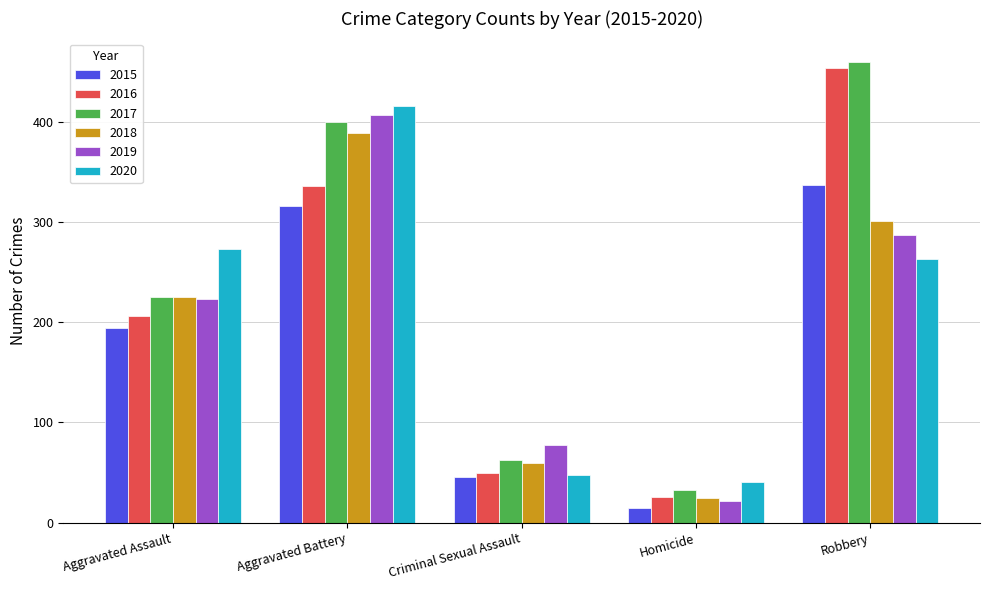

Reading left to right, transcribe all the data shown in this chart.

2015: 194	316	46	15	337
2016: 206	336	50	26	454
2017: 225	400	62	33	460
2018: 225	389	59	25	301
2019: 223	407	77	22	287
2020: 273	416	48	41	263